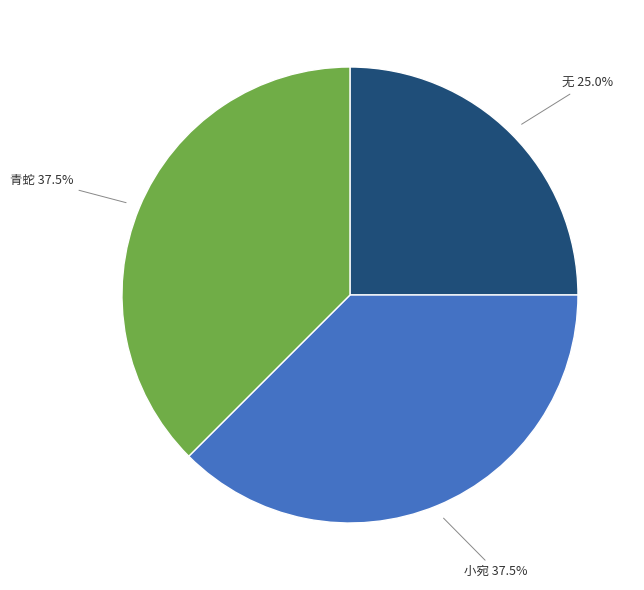

What is the smallest slice in the pie chart?

无